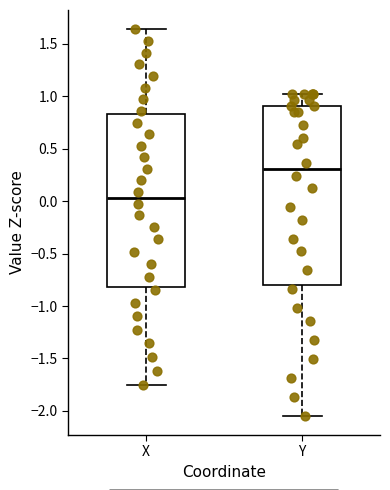

Reading left to right, read every box against the y-axis: the position of its median line, the range the box covers, and the ends of its whiskers. The values are not printed on the chart, so give them approximately, as read against the axis.

X: median 0.05, box -0.80 to 0.85, whiskers -1.75 to 1.65
Y: median 0.30, box -0.80 to 0.90, whiskers -2.05 to 1.05